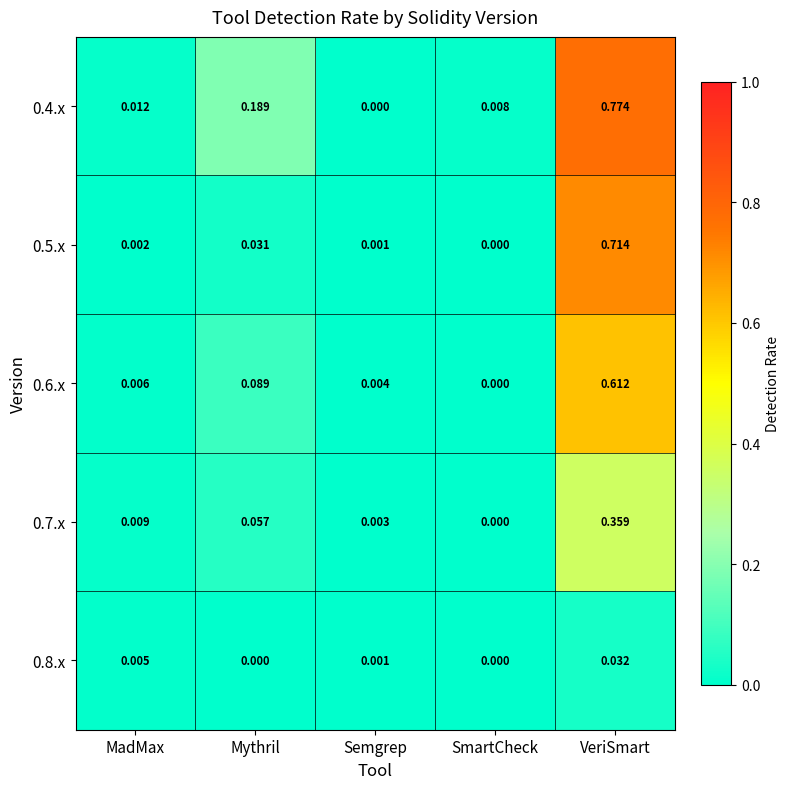

At which label does 0.5.x reach its minimum?

SmartCheck